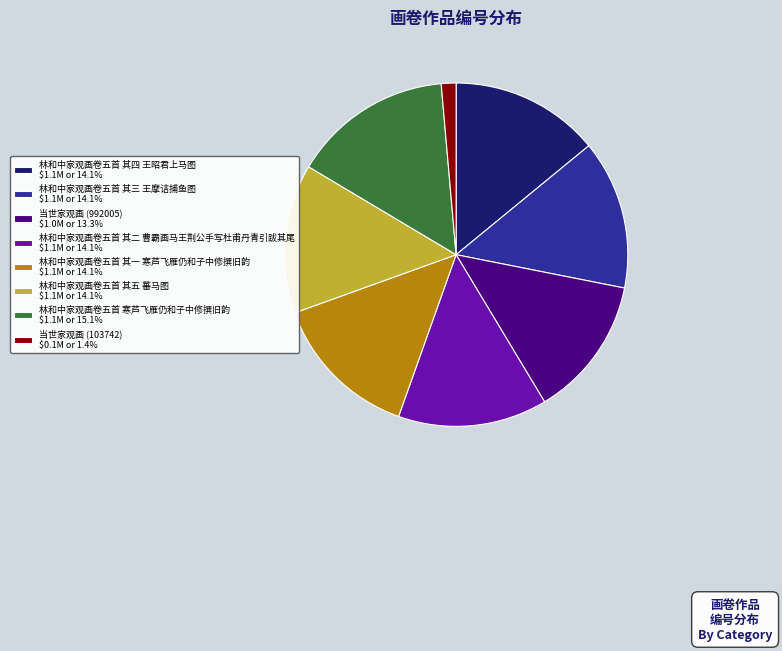

Is there any slice that represents more than half of the pie?

No